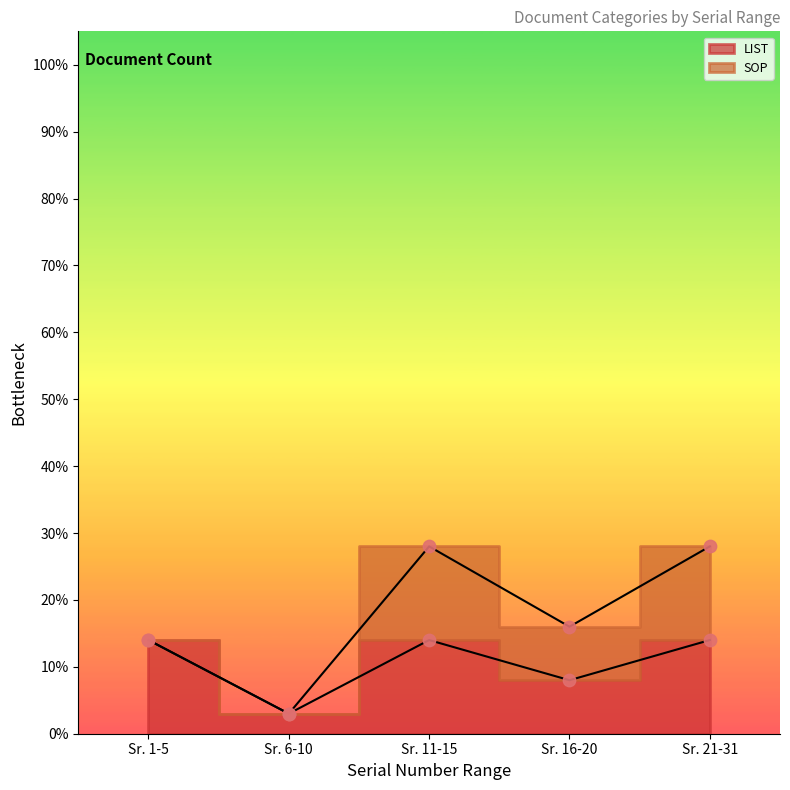

Between Sr. 11-15 and Sr. 21-31, which is larger?

Sr. 11-15